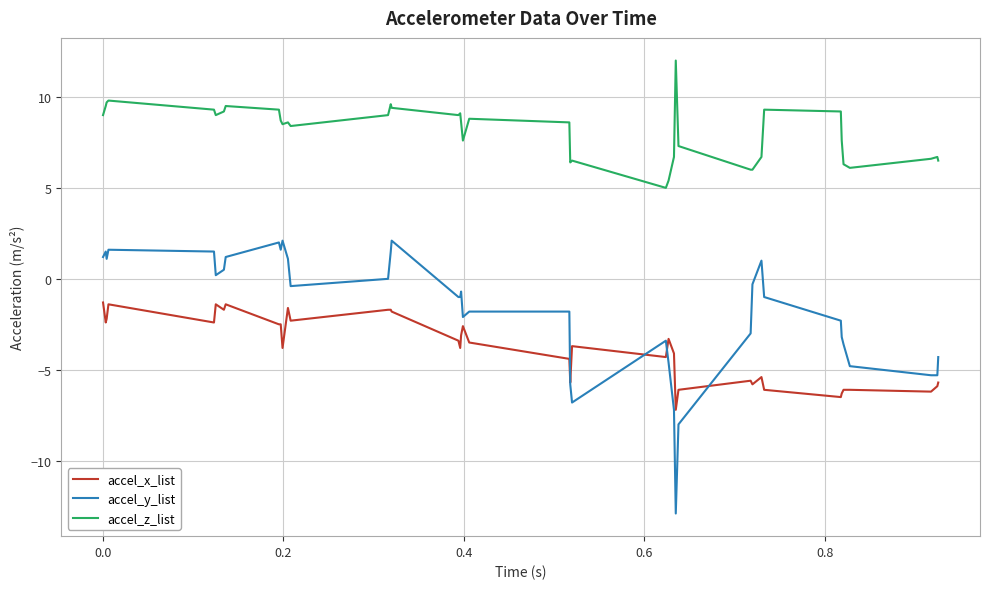

List the series in order of their overall mean, lowest first.

accel_x_list, accel_y_list, accel_z_list